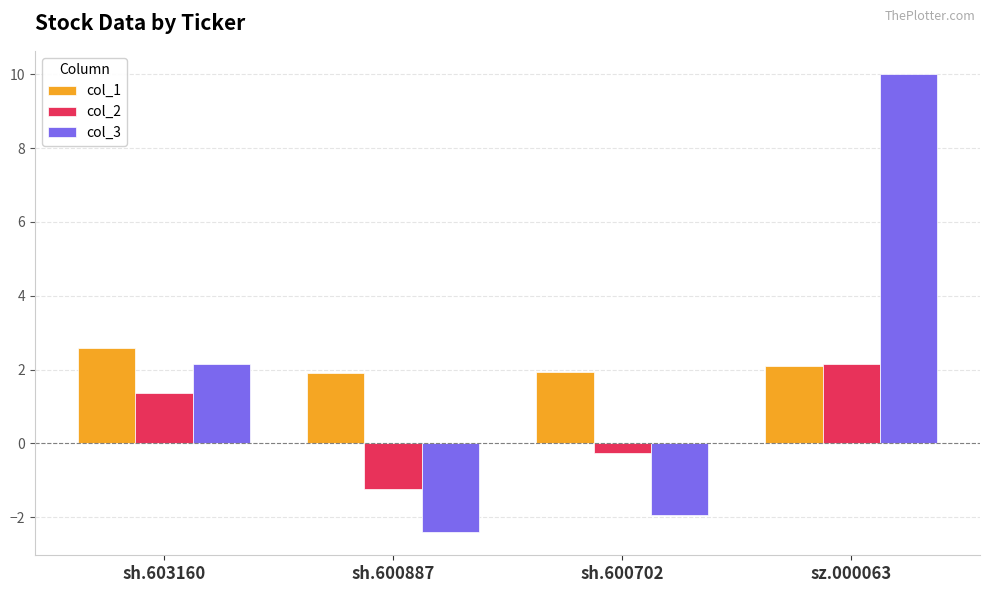

What is the maximum value for col_3?

10.0